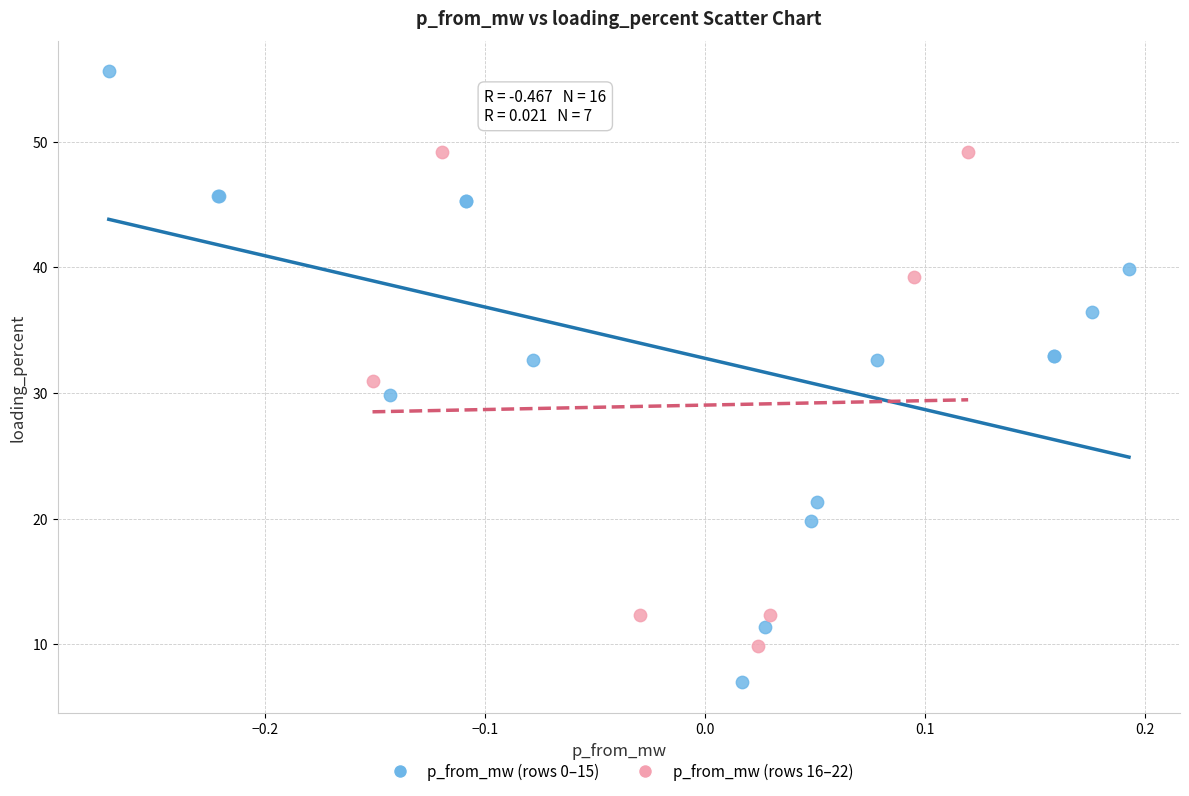

Which series has the widest spread of Y values?

p_from_mw (rows 0–15)